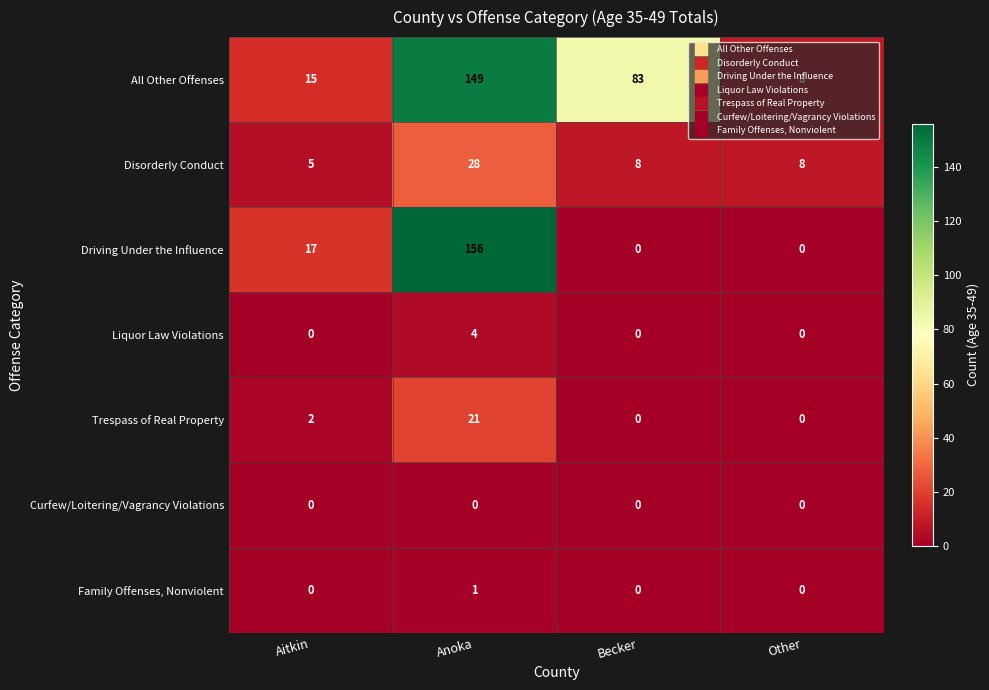

At which label does All Other Offenses reach its peak?

Anoka